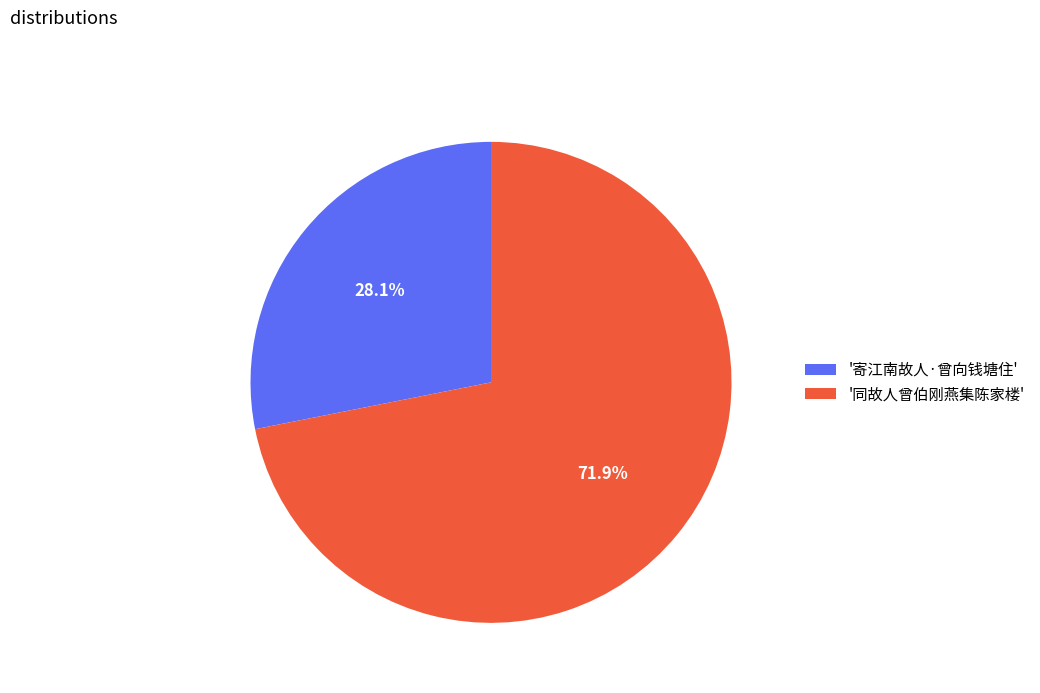

What portion of the pie excludes '同故人曾伯刚燕集陈家楼'?

28.1%